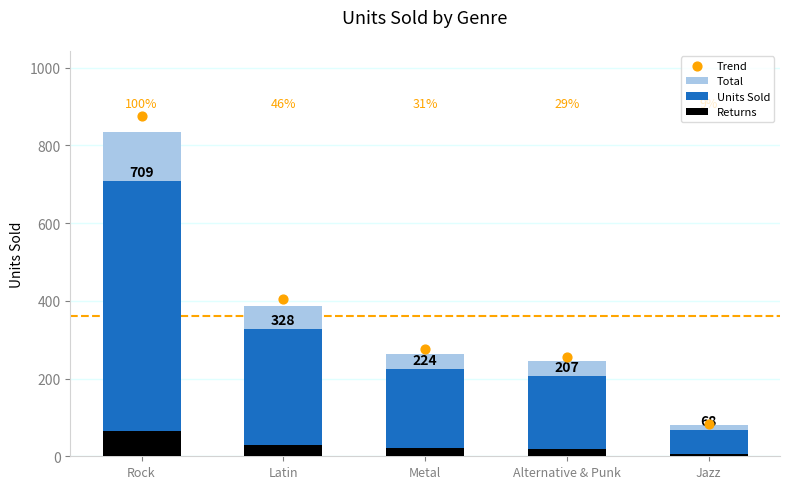

What are all the series names shown in the legend?

Total, Units Sold, Returns, Trend